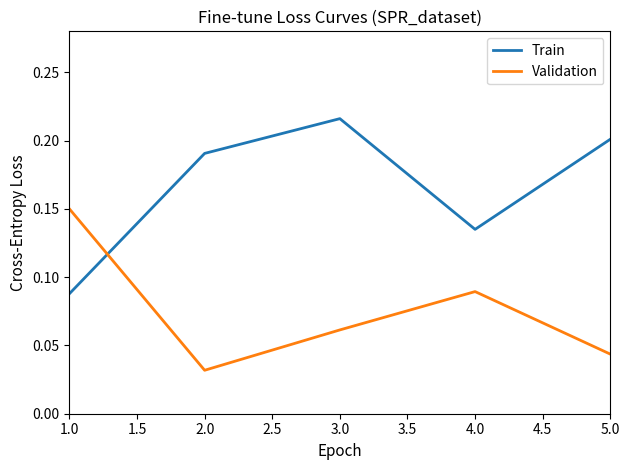

Rank the series by their average value, from lowest to highest.

Validation, Train